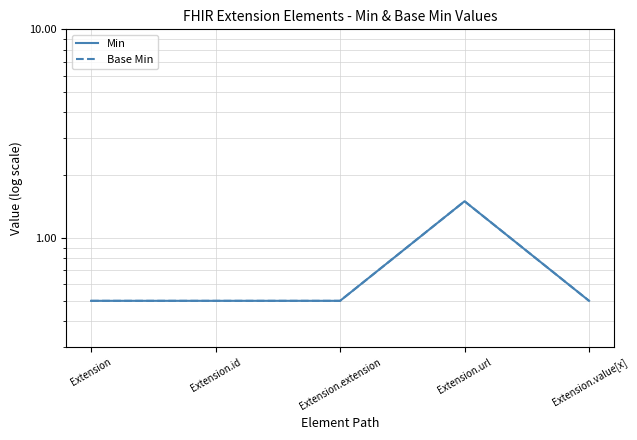

Where is the first local maximum for Min?

Extension.url